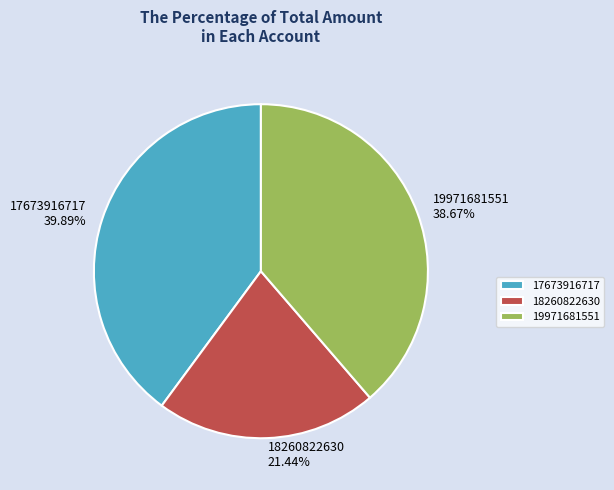

Which has a higher value, 19971681551 or 17673916717?

17673916717